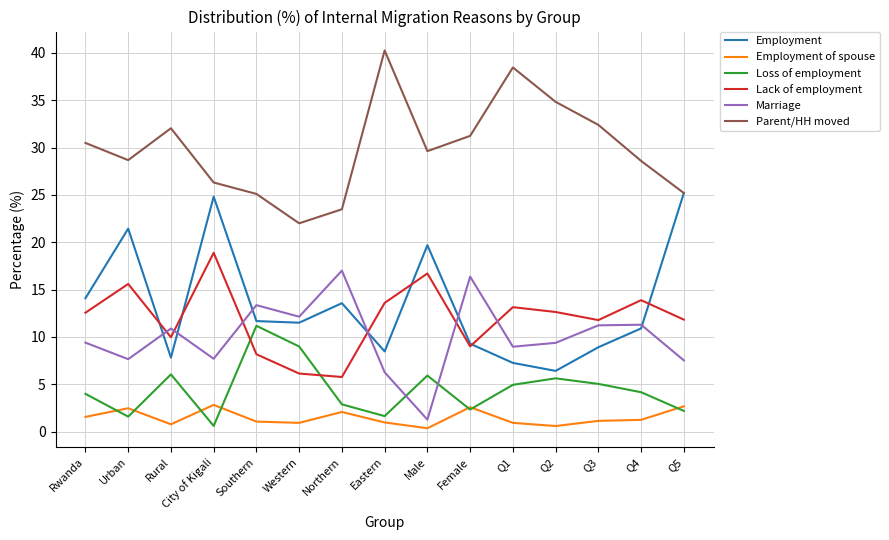

Between City of Kigali and Q5, which series saw the biggest shift?

Lack of employment